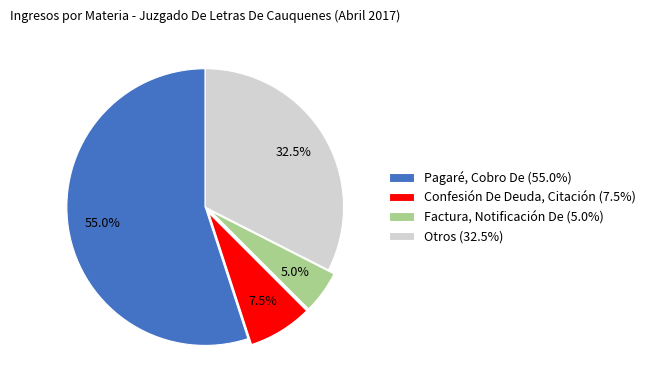

Which slice is the smallest?

Factura, Notificación De (5.0%)